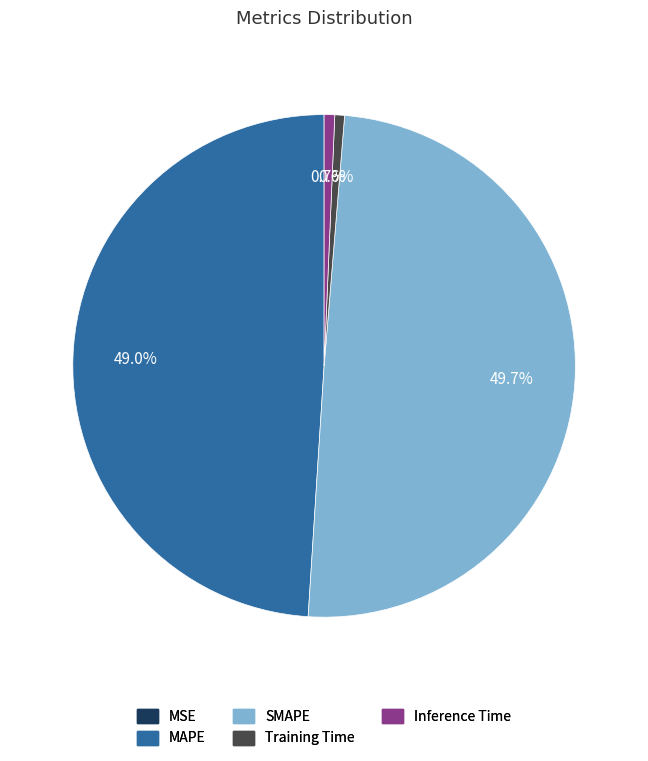

Is there a majority slice in this chart?

No